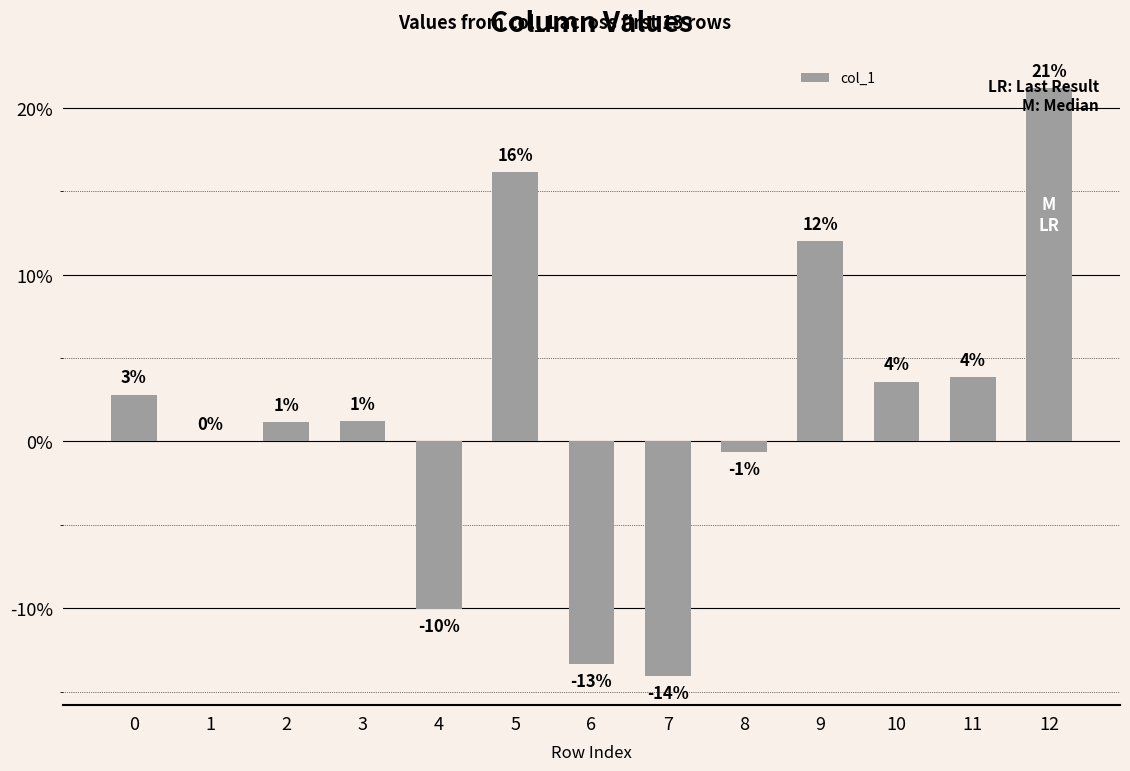

Reading left to right, transcribe all the data shown in this chart.

2.8	0.0	1.2	1.2	-10.0	16.2	-13.3	-14.1	-0.6	12.0	3.6	3.8	21.2